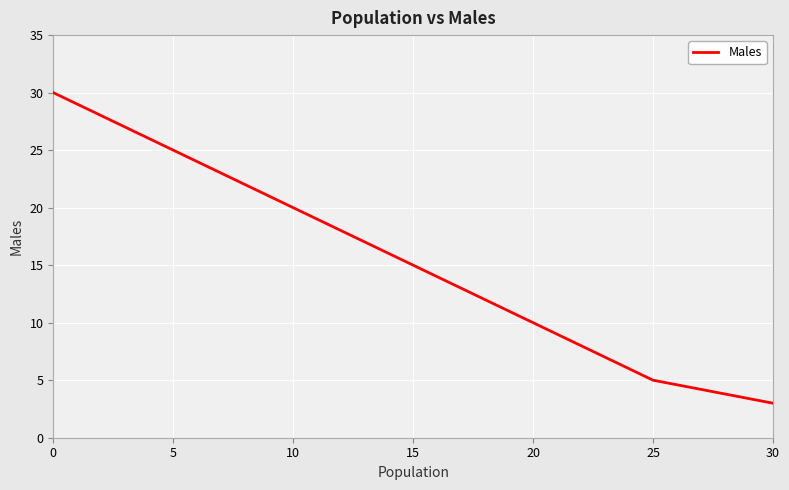

Reading left to right, list all the values displayed in this chart.

30	25	20	15	10	5	3